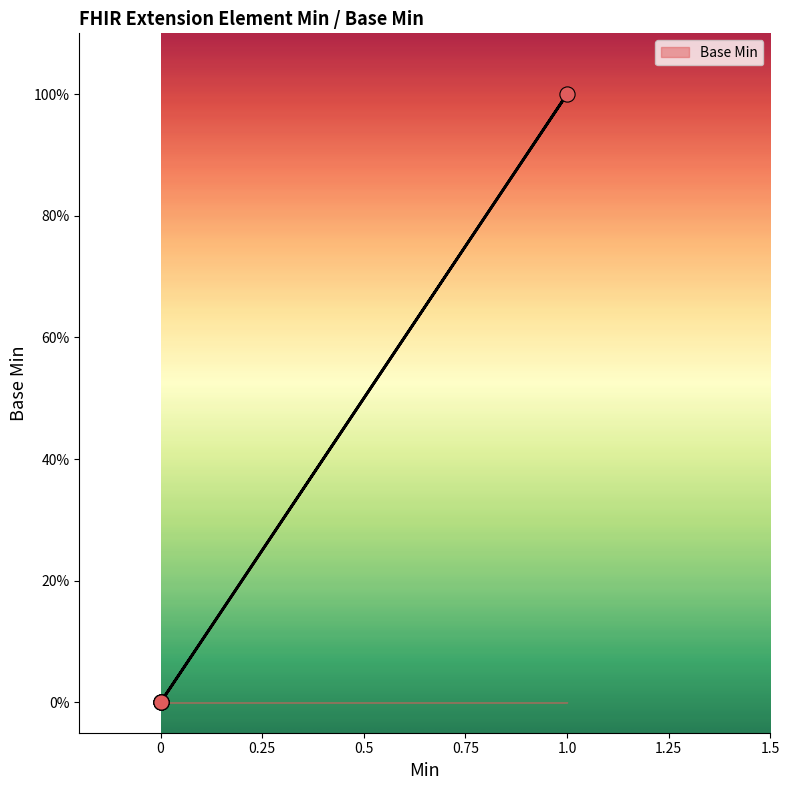

Between Extension.value[x] and Extension, which is larger?

Extension.value[x]